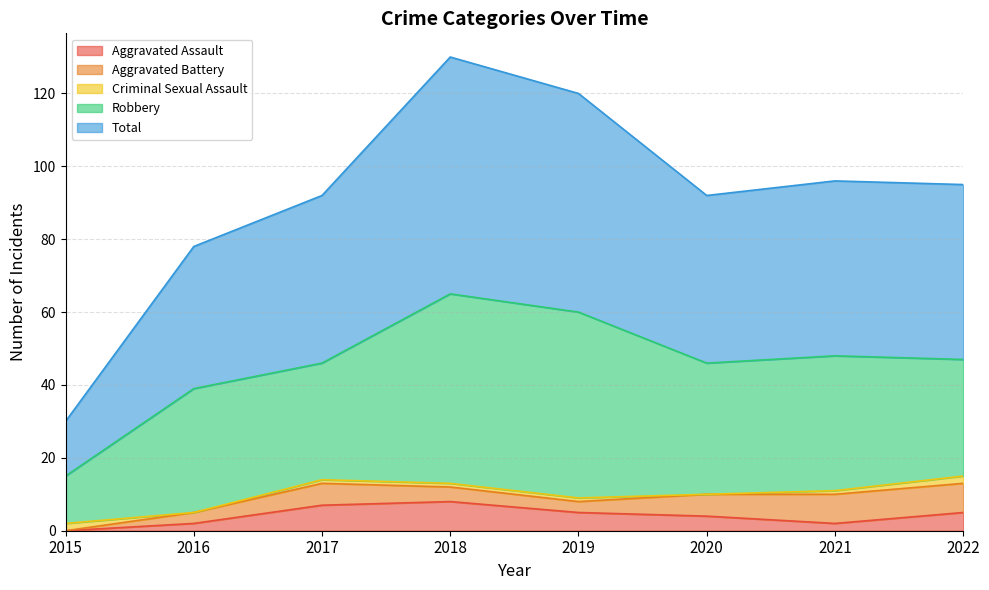

How many data points does each series have?

8